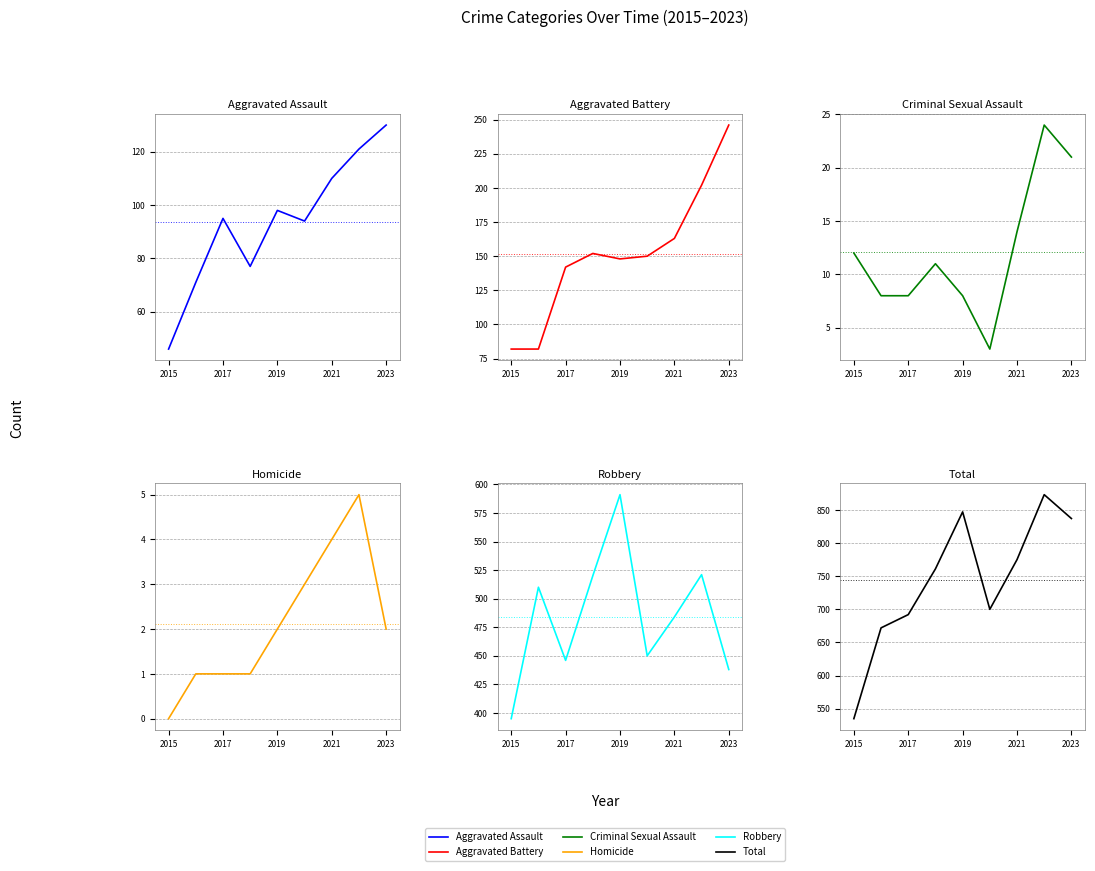

Is the value of Aggravated Battery at 6 greater than the value of Criminal Sexual Assault at 5?

Yes